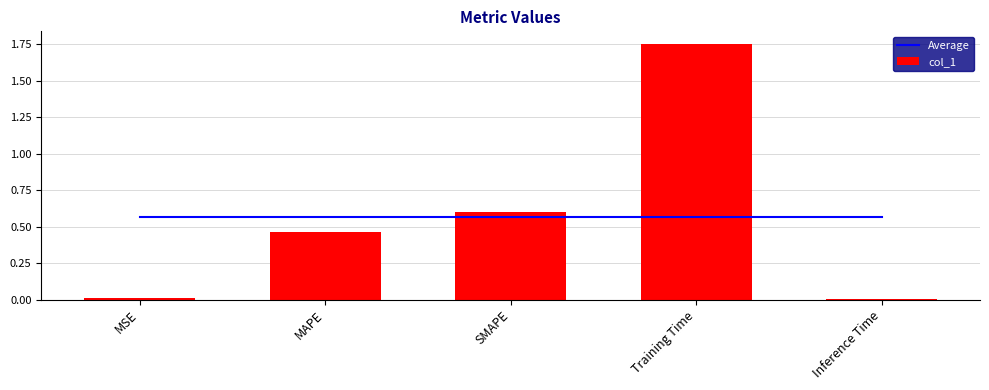

What position from the right is SMAPE?

3